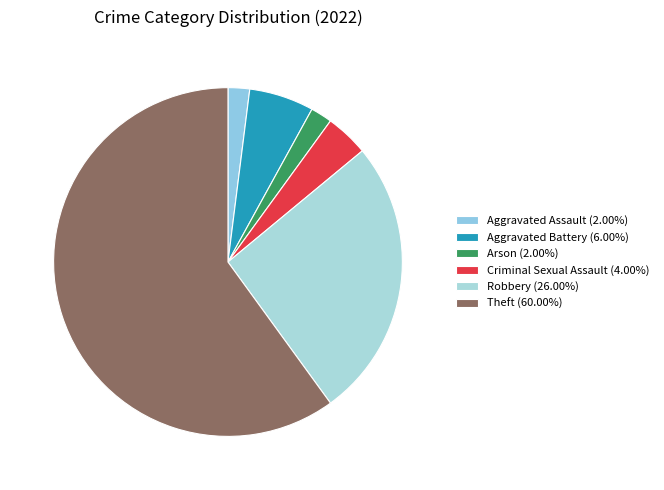

Is there a majority slice in this chart?

Yes